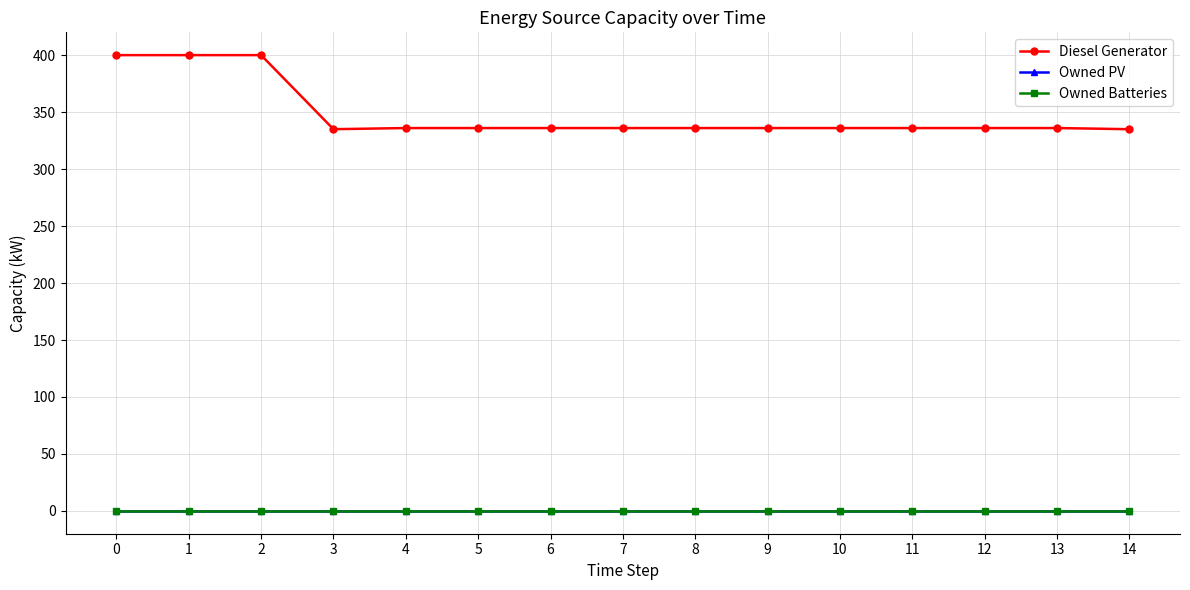

Which series changed the most between 7 and 10?

Diesel Generator